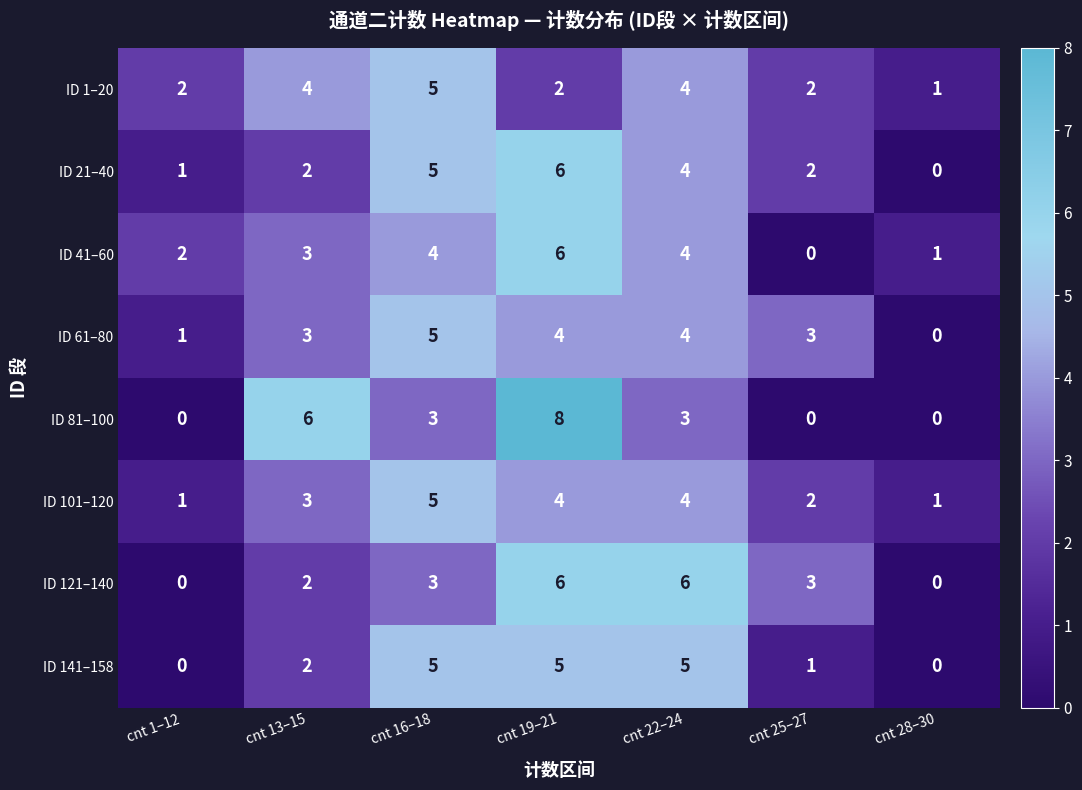

Which series has the largest range (max minus min)?

ID 81–100